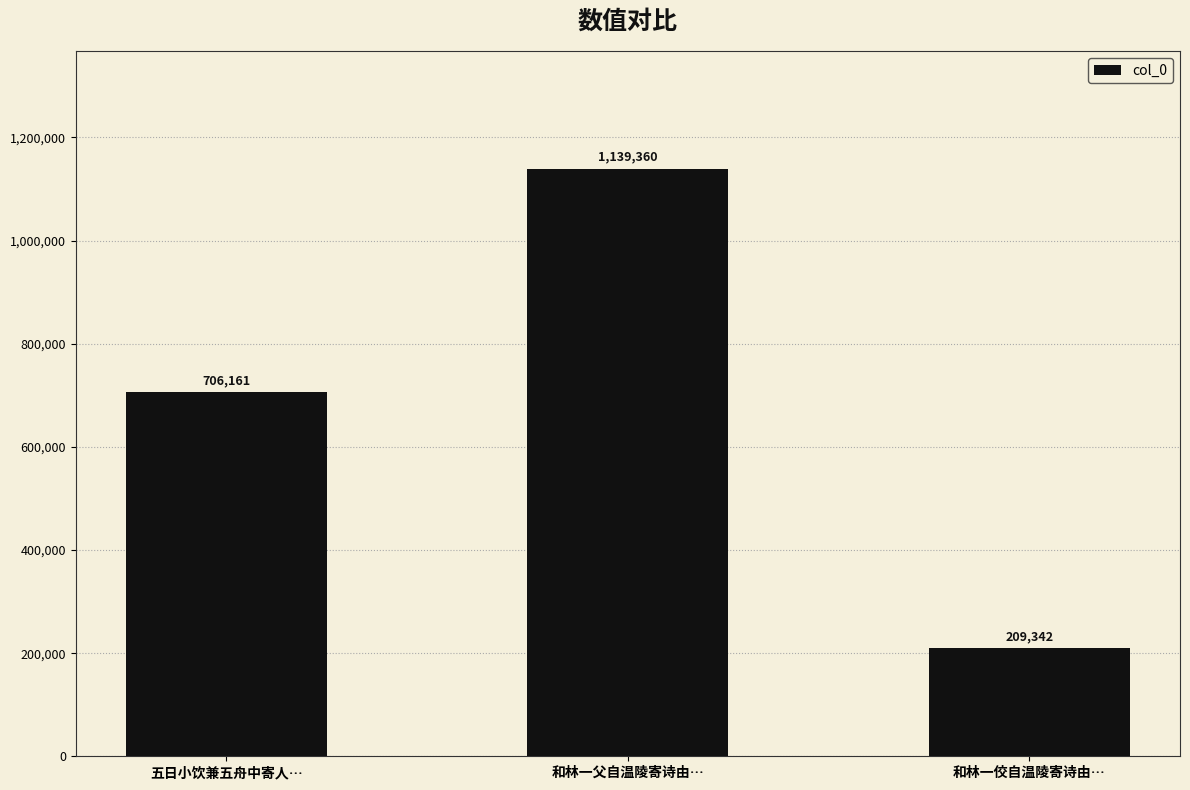

Reading right to left, extract all data points from this chart.

和林一佼自温陵寄诗由…=209342	和林一父自温陵寄诗由…=1139360	五日小饮兼五舟中寄人…=706161